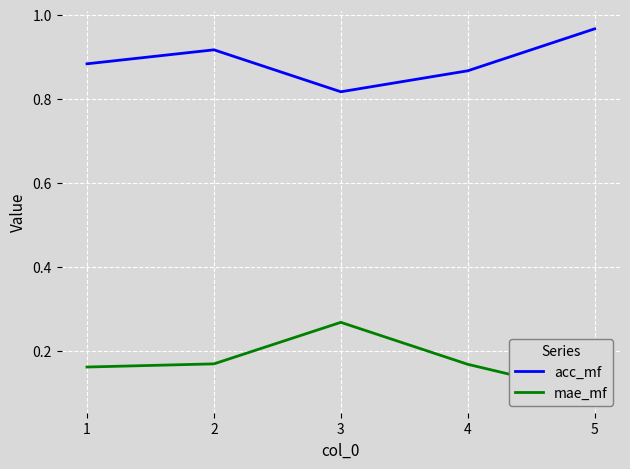

At which category does acc_mf reach its first local valley?

3